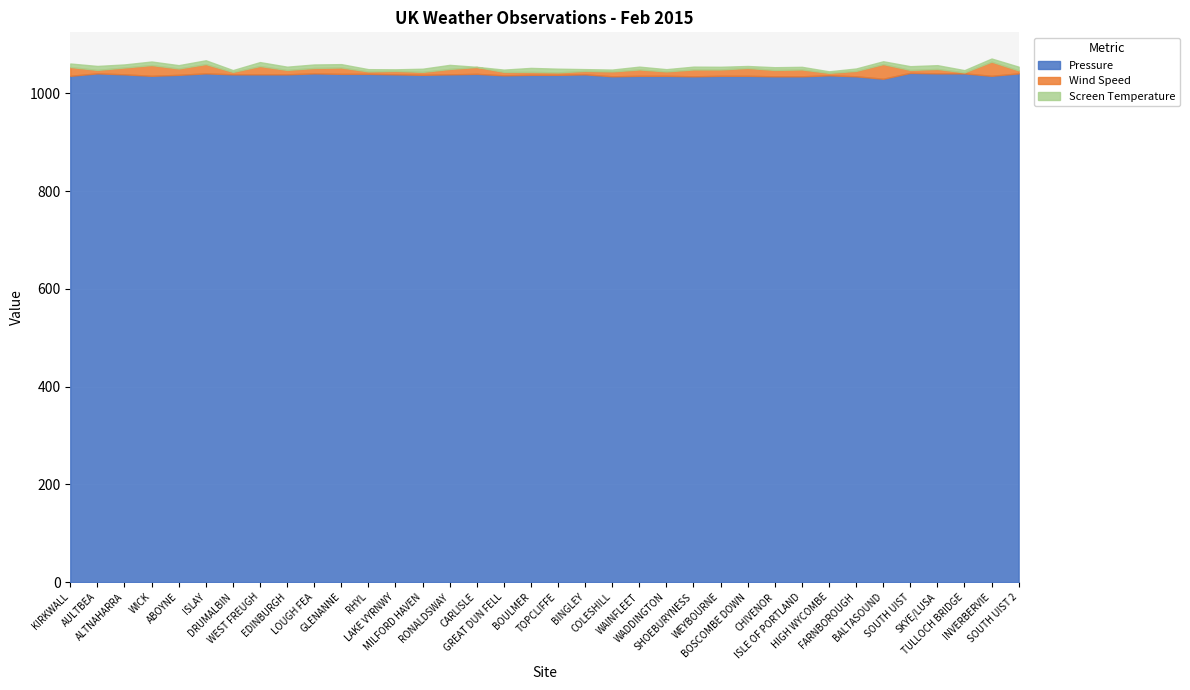

At which label is Screen Temperature closest to 4?

BOSCOMBE DOWN